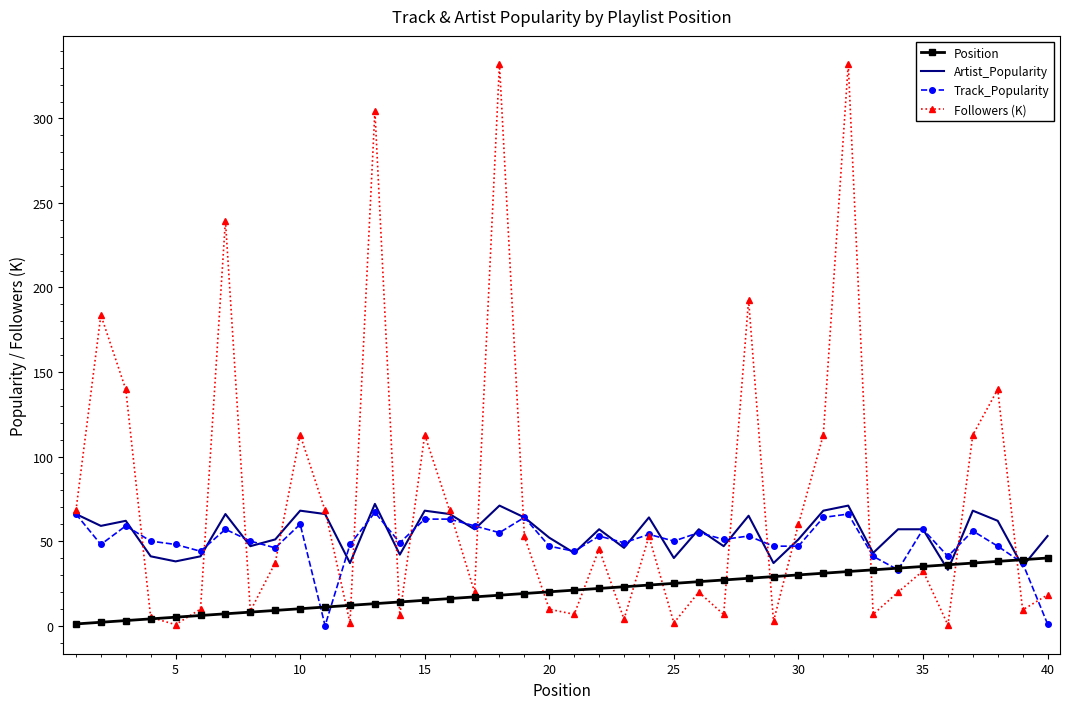

Which series has the largest total across all categories?

Followers (K)